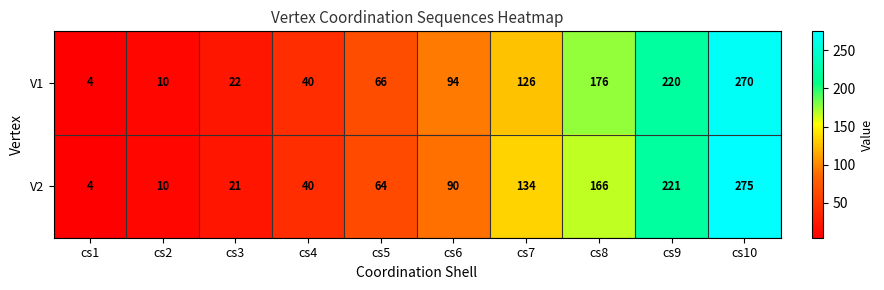

Which series has the largest range (max minus min)?

V2